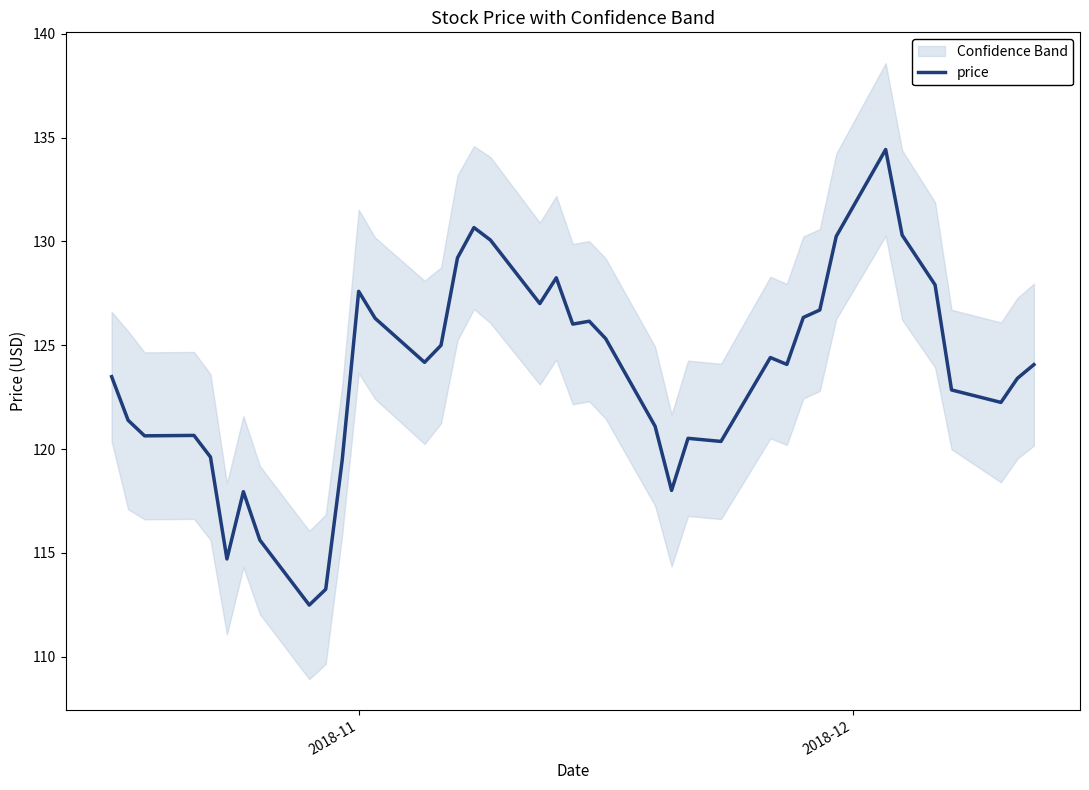

What is the value of the 2nd point from the left?

121.4